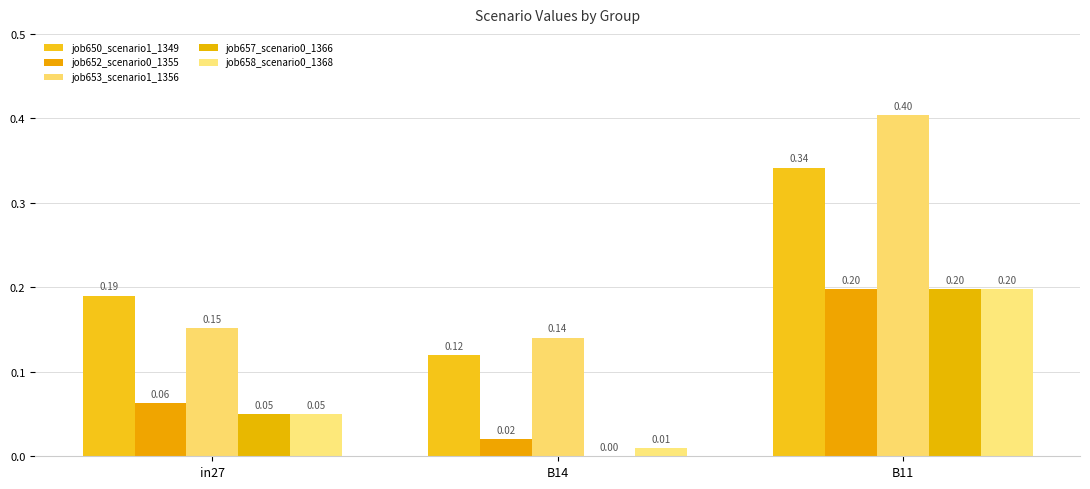

Reading left to right, extract all data points from this chart.

job650_scenario1_1349: in27=0.2	B14=0.1	B11=0.3
job652_scenario0_1355: in27=0.1	B14=0.0	B11=0.2
job653_scenario1_1356: in27=0.2	B14=0.1	B11=0.4
job657_scenario0_1366: in27=0.0	B14=0.0	B11=0.2
job658_scenario0_1368: in27=0.0	B14=0.0	B11=0.2